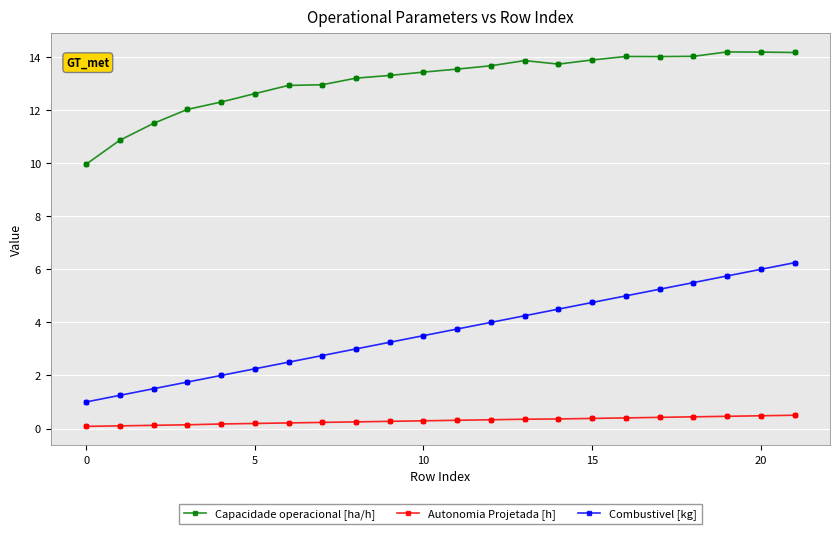

Which series has the largest total across all categories?

Capacidade operacional [ha/h]